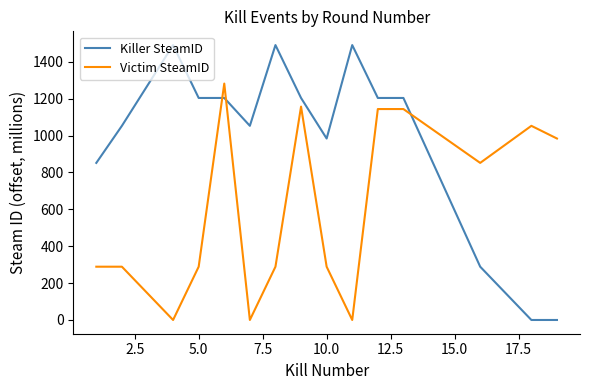

List the series in order of their peak value, highest first.

Killer SteamID, Victim SteamID